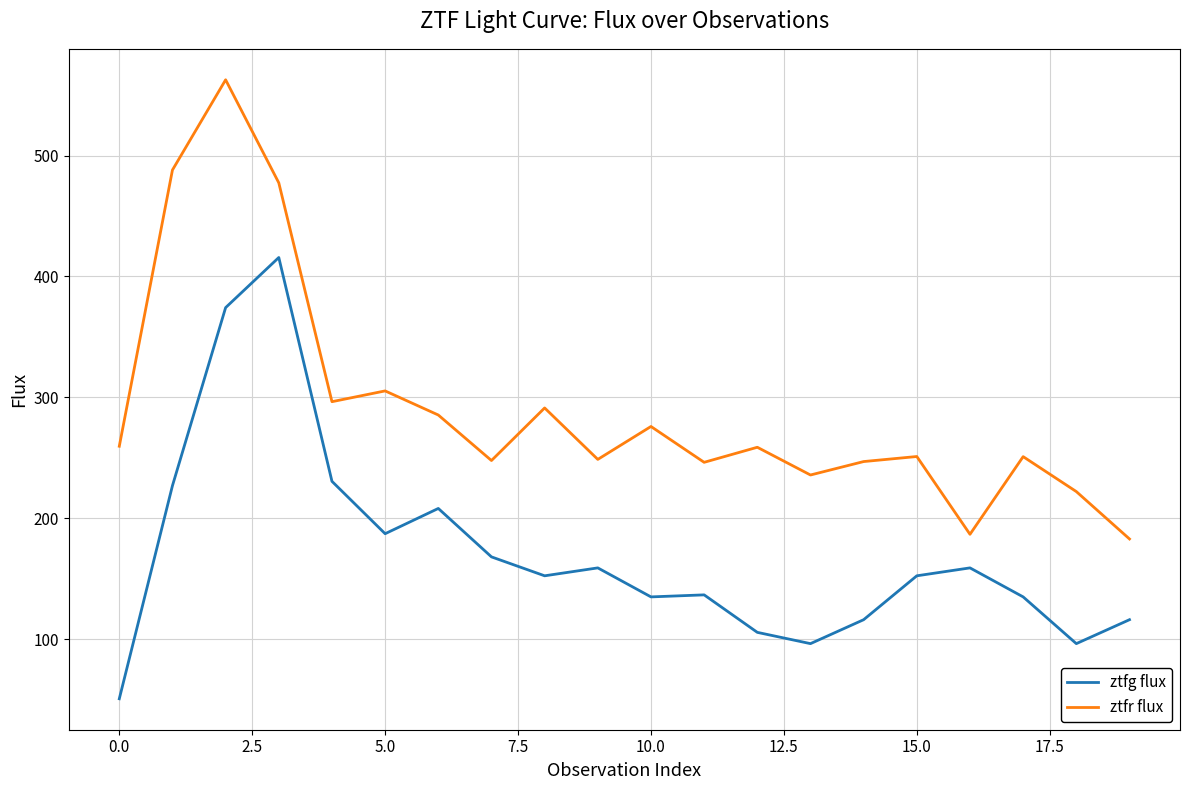

Which series has the largest total across all categories?

ztfr flux